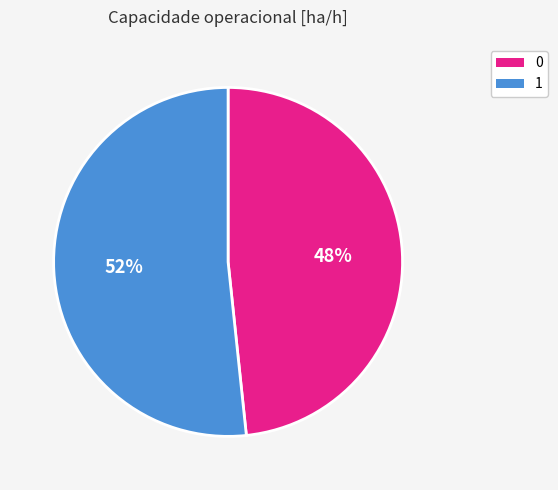

What is the ratio of the value at 1 to the value at 0?

1.1